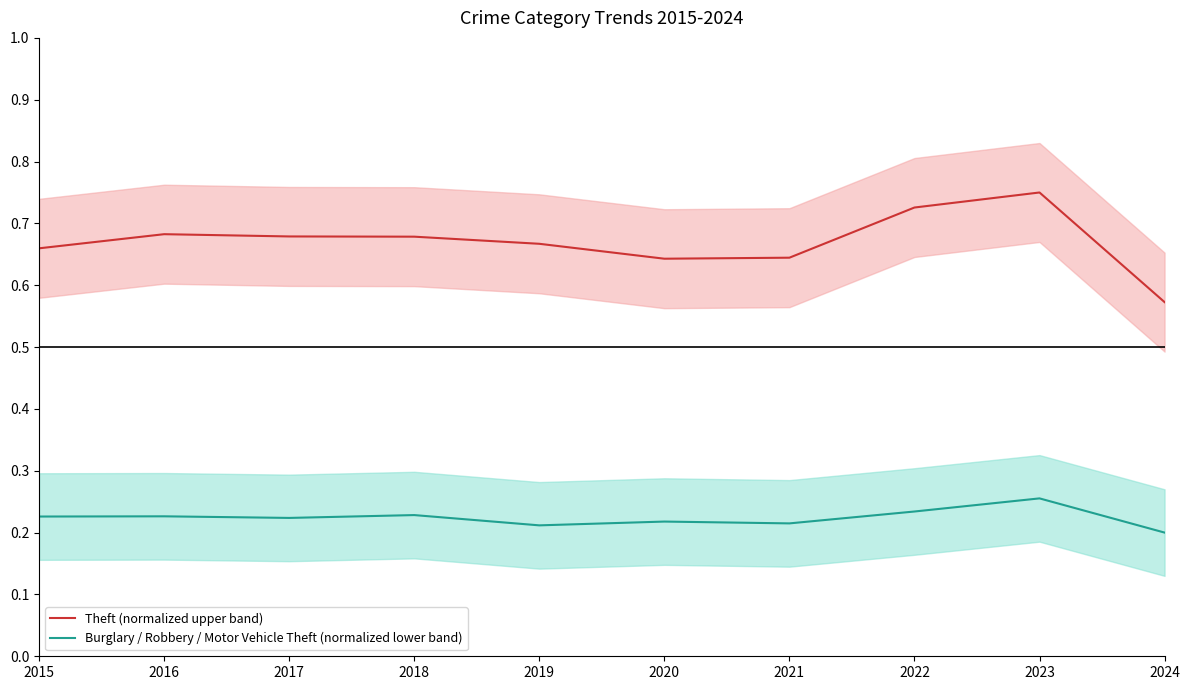

How many lines are shown in the chart?

2